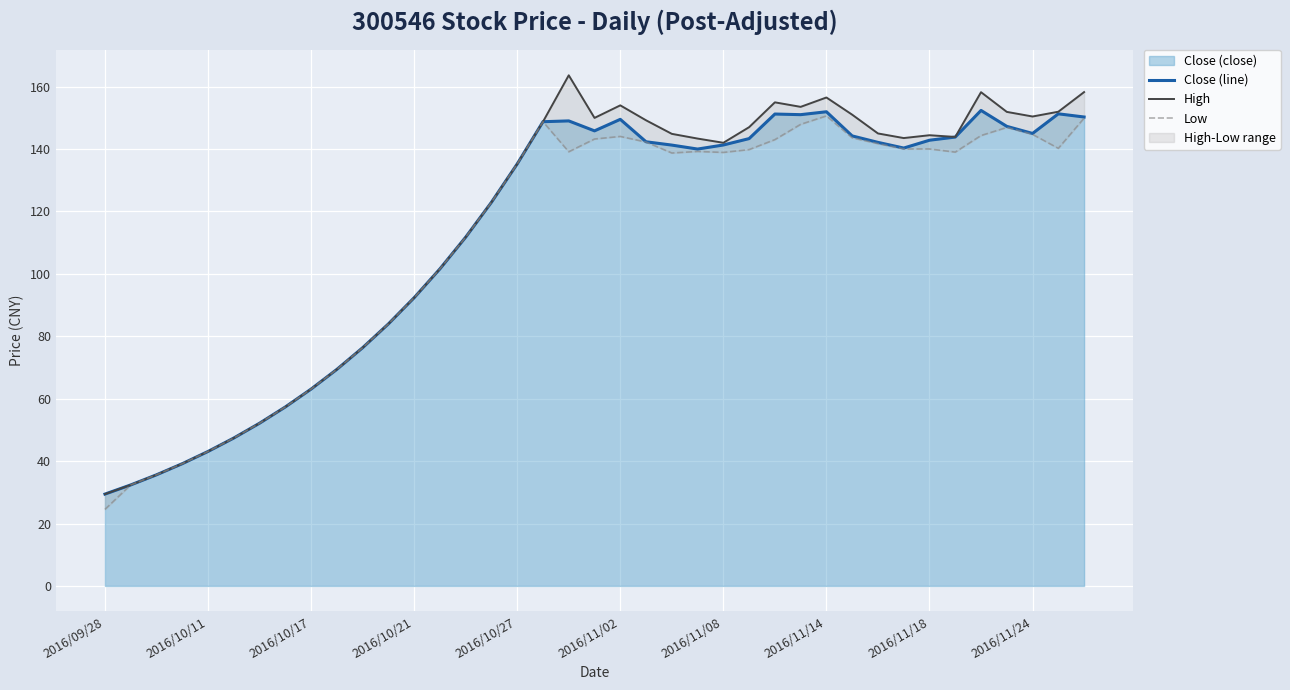

What is the highest value of the Close (line) series?

152.4